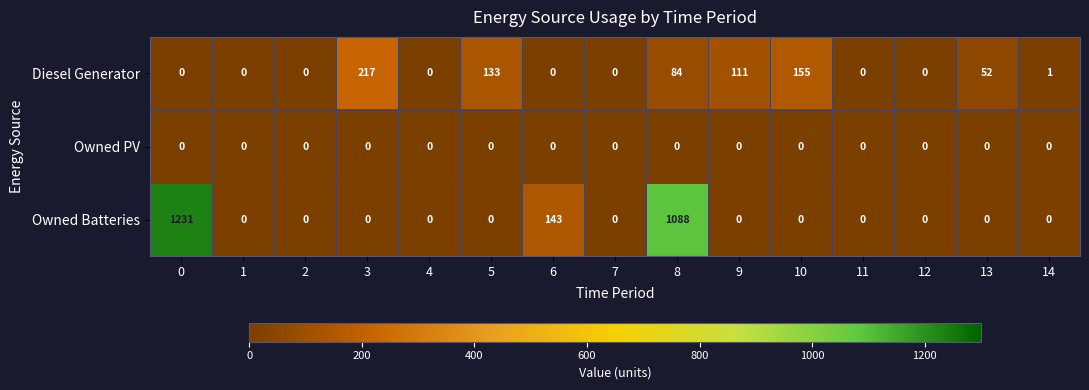

Count the number of data series in this chart.

3